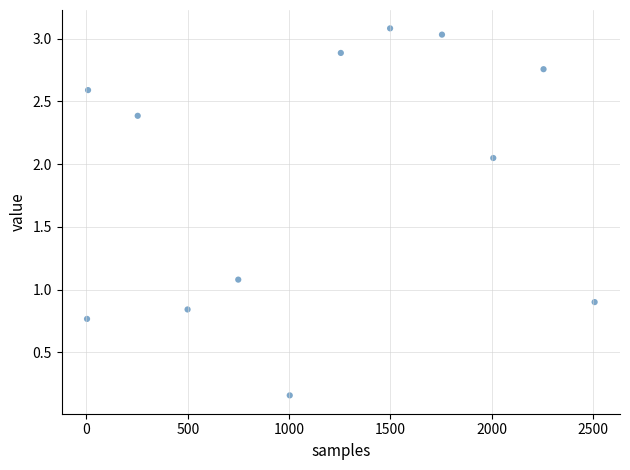

What is the average Y value?

1.9